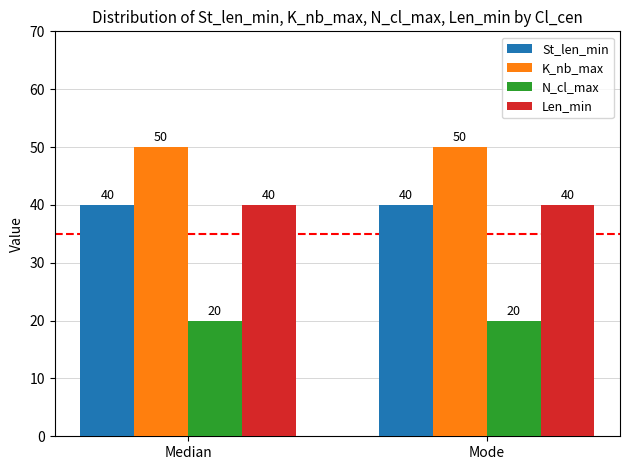

What is the greatest value displayed?

50